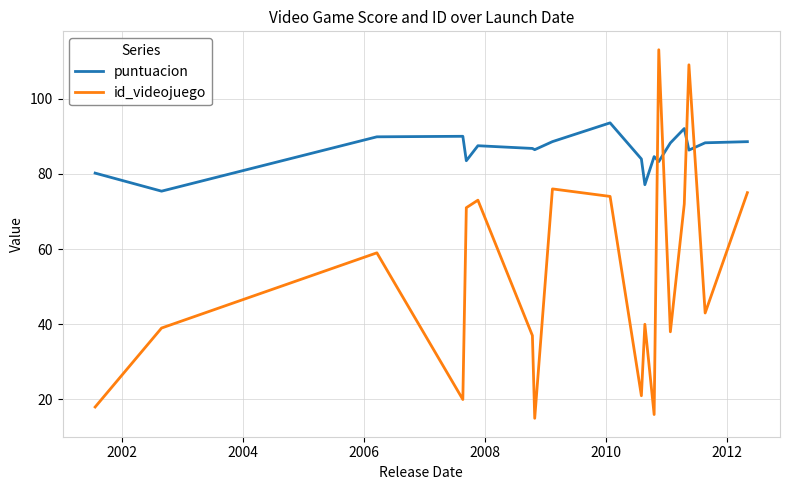

What is the difference between the maximum and minimum values in the id_videojuego series?

98.0